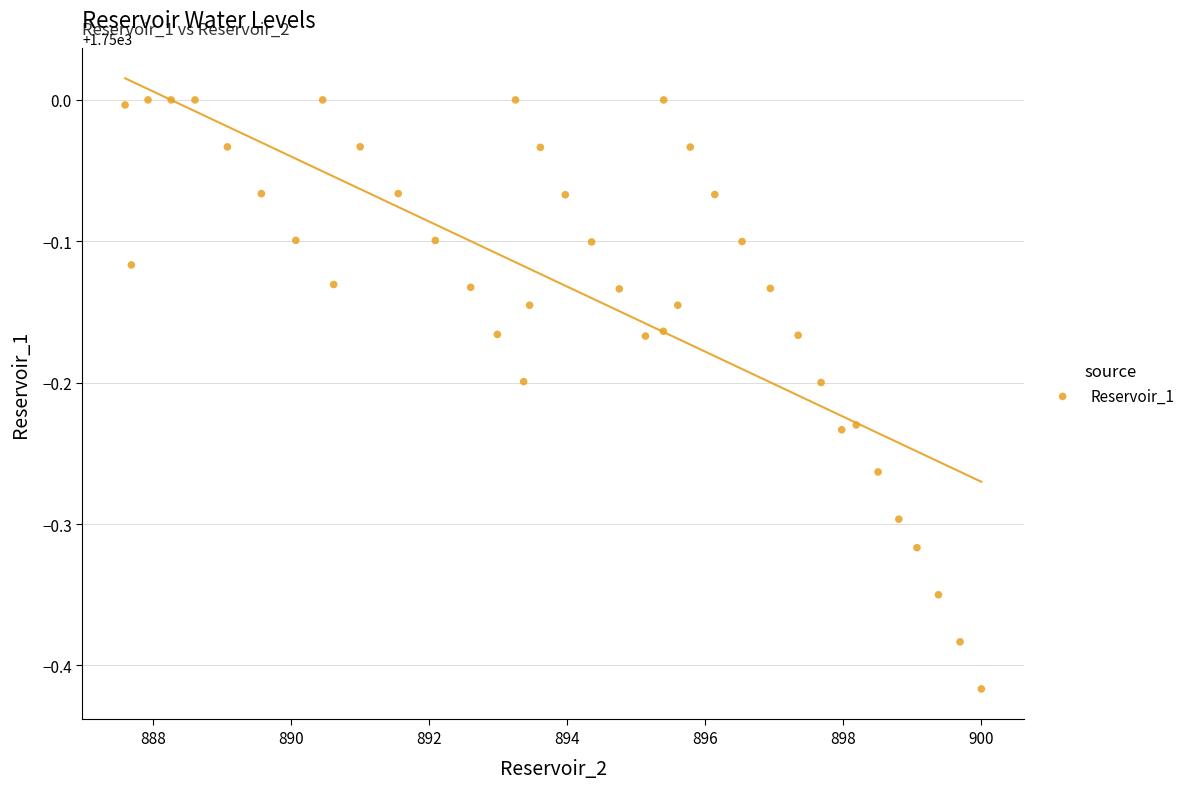

What is the range of Y values (max minus min)?

0.4